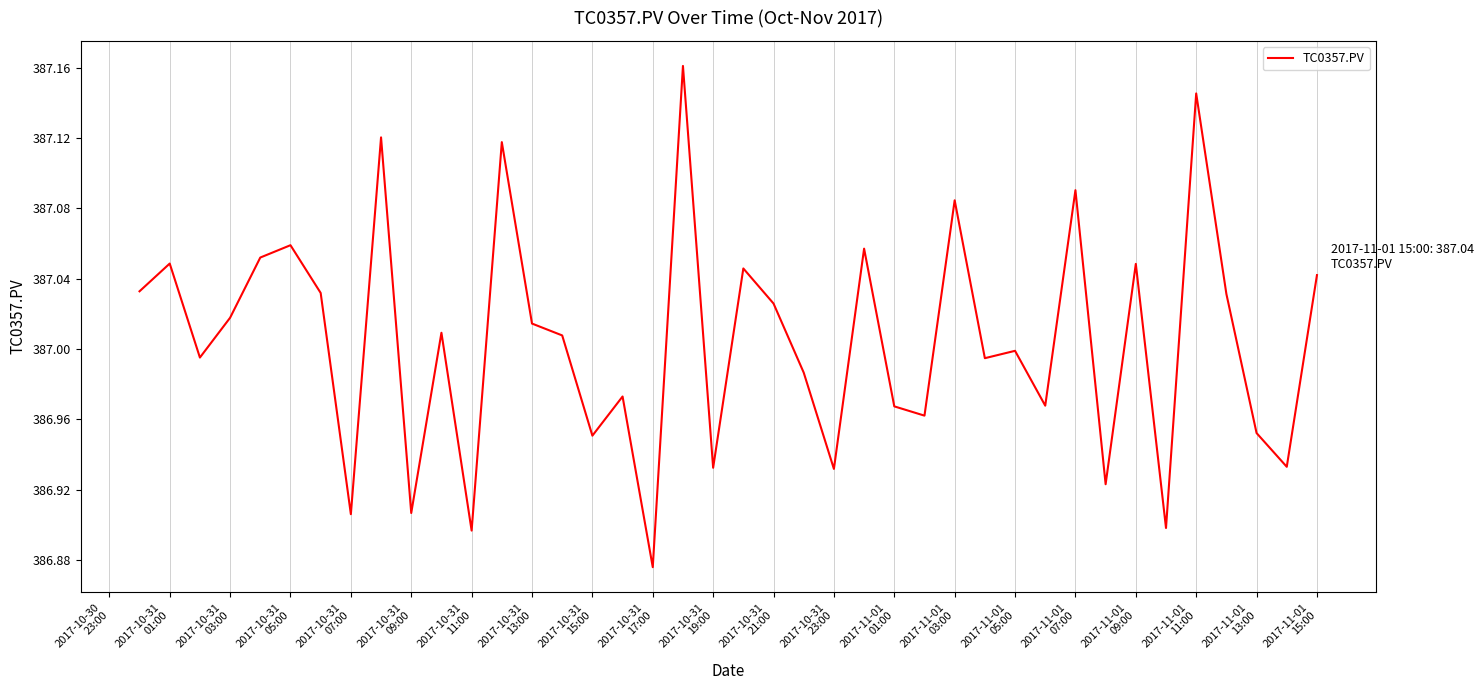

What is the maximum value shown in the chart?

387.2